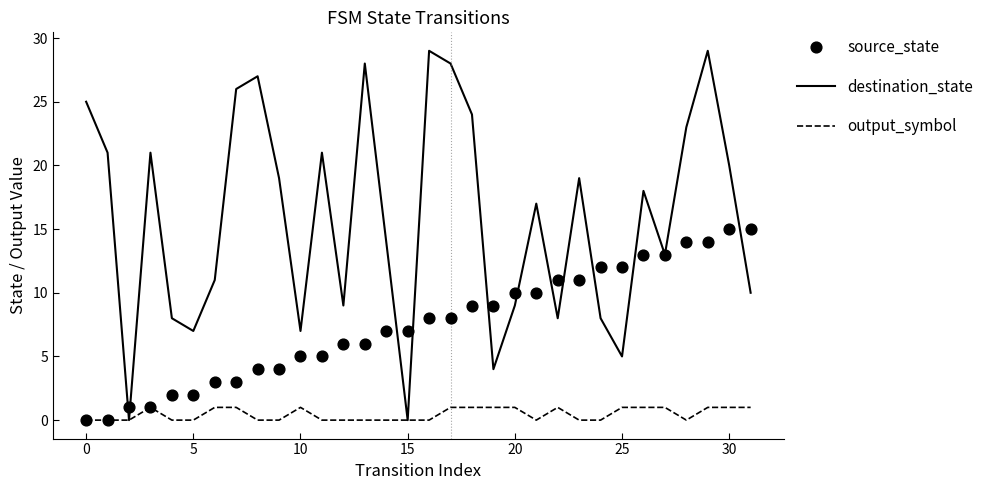

At how many categories does at least one series exceed 8?

27